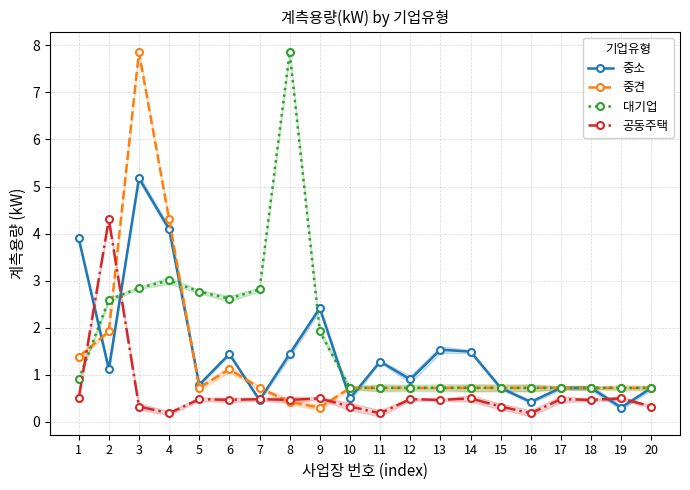

After their last crossing, which series has the higher values: 중견 or 중소?

중소